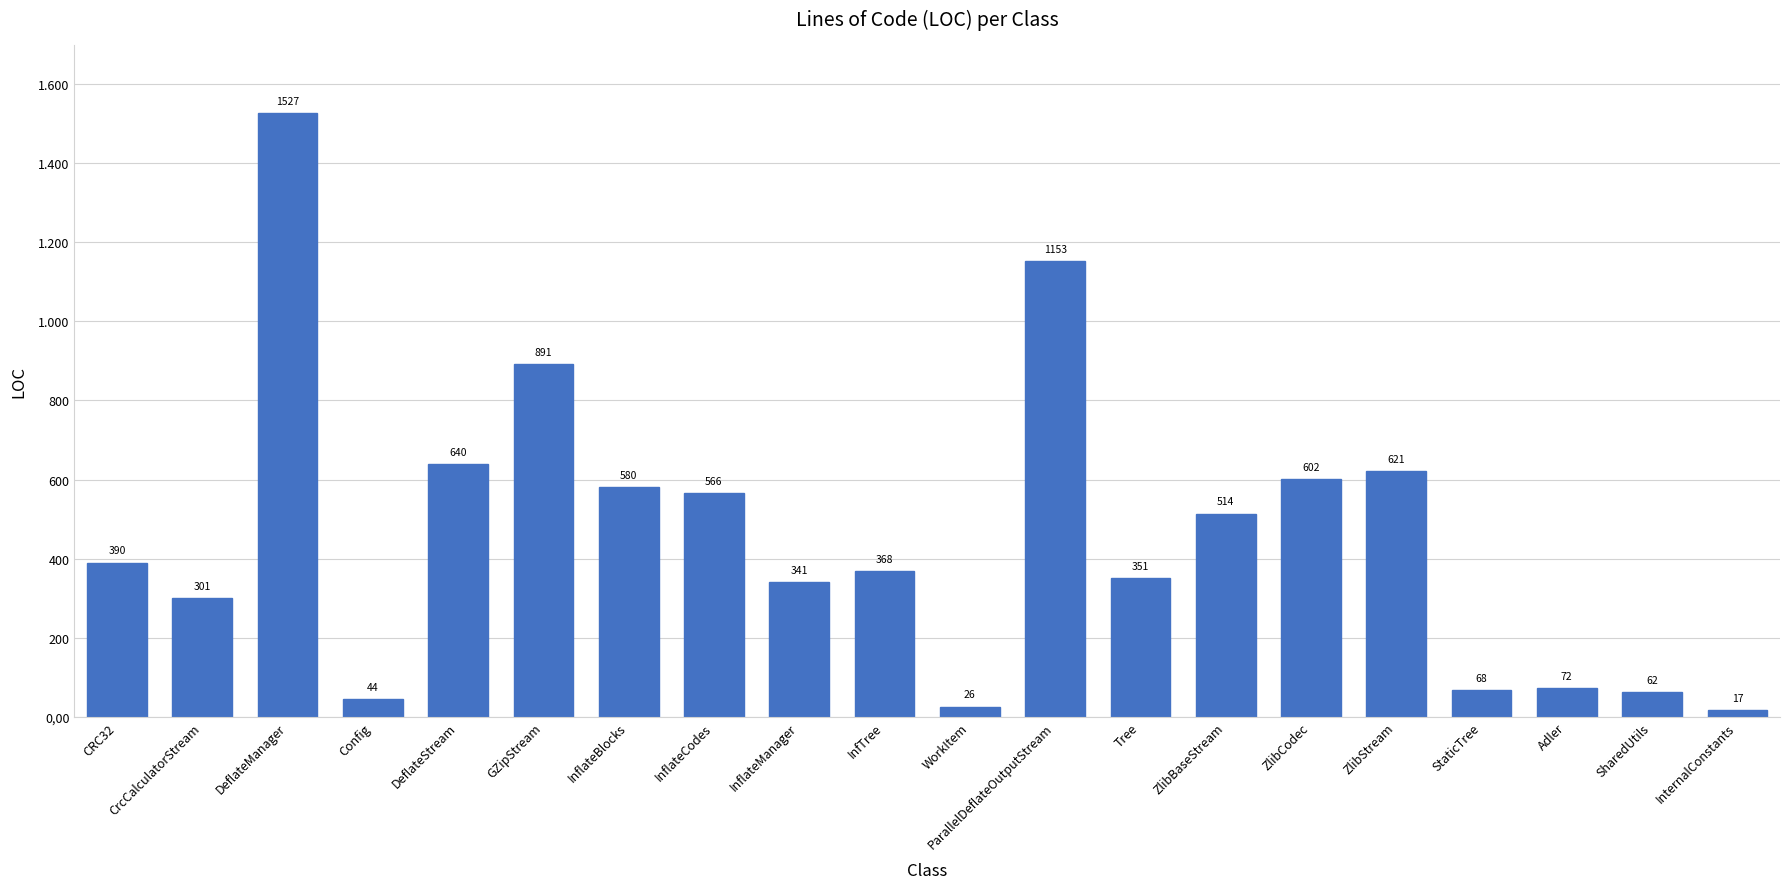

Reading left to right, what are all the values shown in this chart?

CRC32=390	CrcCalculatorStream=301	DeflateManager=1527	Config=44	DeflateStream=640	GZipStream=891	InflateBlocks=580	InflateCodes=566	InflateManager=341	InfTree=368	WorkItem=26	ParallelDeflateOutputStream=1153	Tree=351	ZlibBaseStream=514	ZlibCodec=602	ZlibStream=621	StaticTree=68	Adler=72	SharedUtils=62	InternalConstants=17